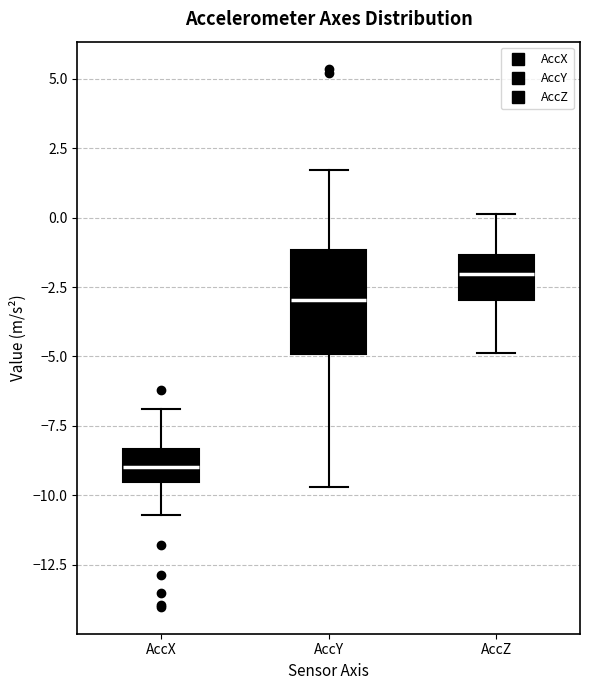

Reading left to right, transcribe this box plot: for each box, give where its median line is, the range the box spans, and where its two whiskers end, as read against the y-axis. The values are not printed on the chart, so give them approximately, as read against the axis.

AccX: median -9.0, box -9.5 to -8.5, whiskers -10.5 to -7.0
AccY: median -3.0, box -5.0 to -1.0, whiskers -9.5 to 1.5
AccZ: median -2.0, box -3.0 to -1.5, whiskers -5.0 to 0.0